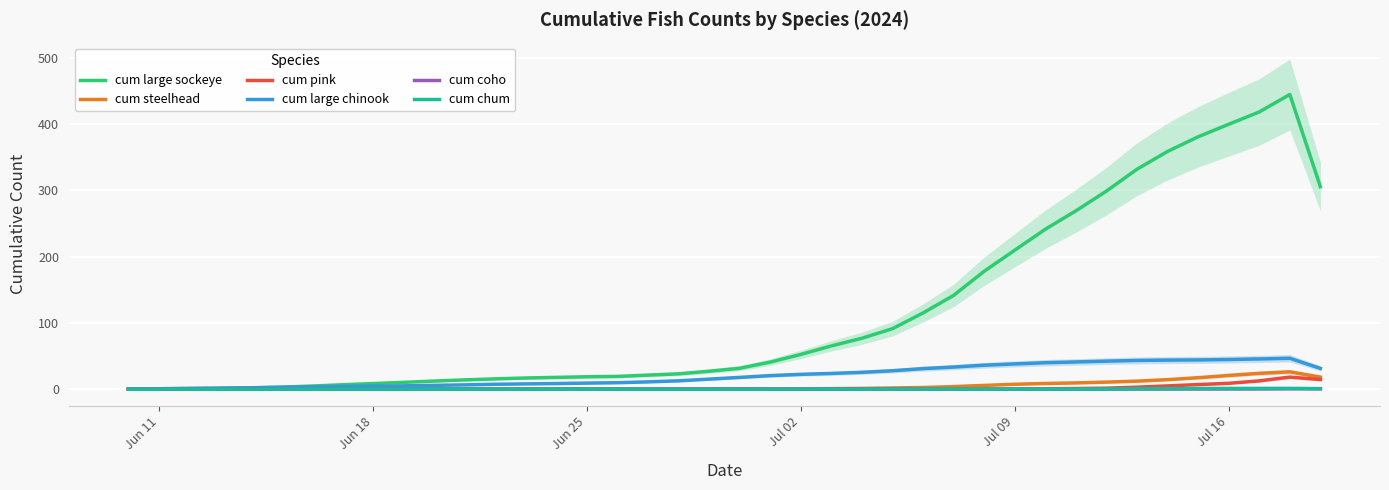

How many values in the cum large chinook series exceed 17?

20